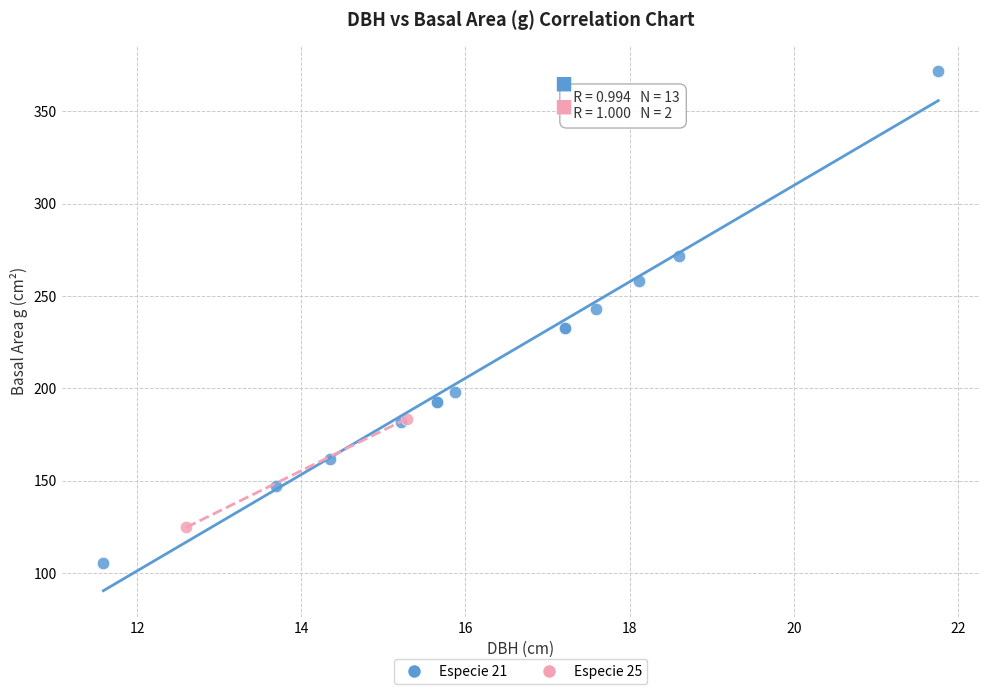

Which series has the largest Y range (max minus min)?

Especie 21